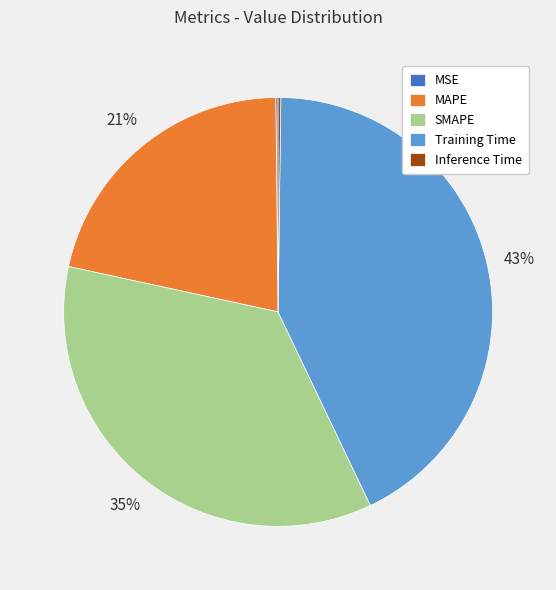

Is there any slice that represents more than half of the pie?

No